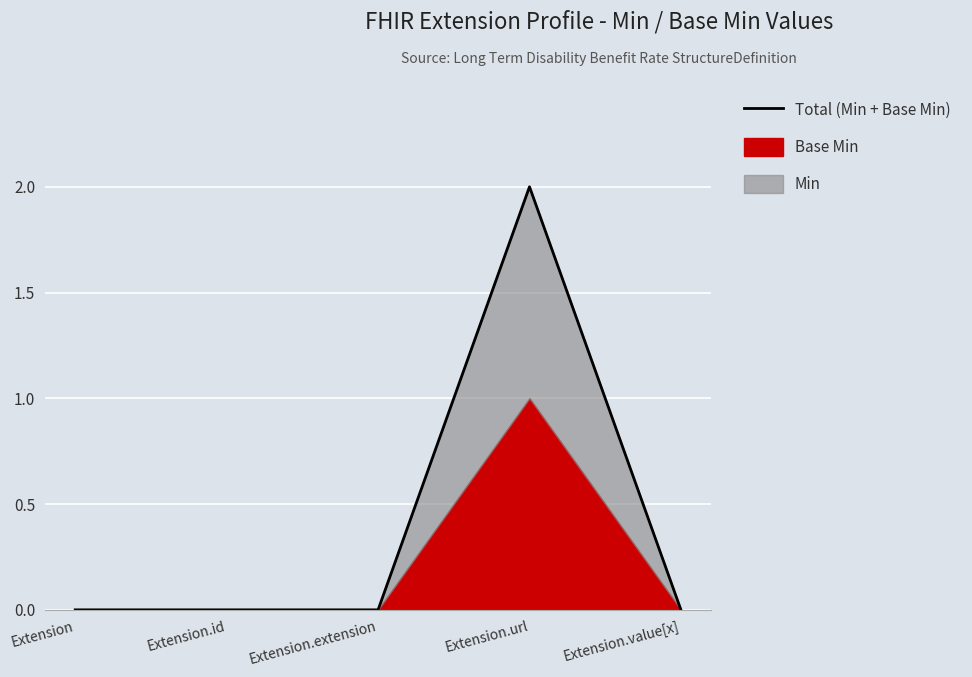

At which category does the chart reach its minimum across all series?

Extension